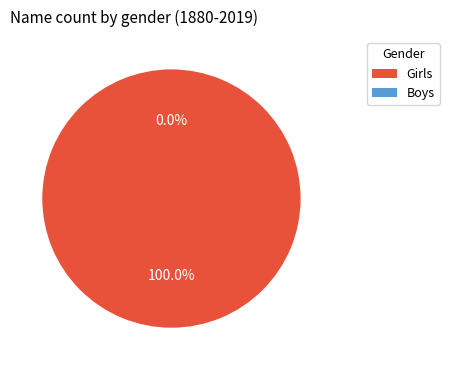

What is the smallest slice in the pie chart?

Boys